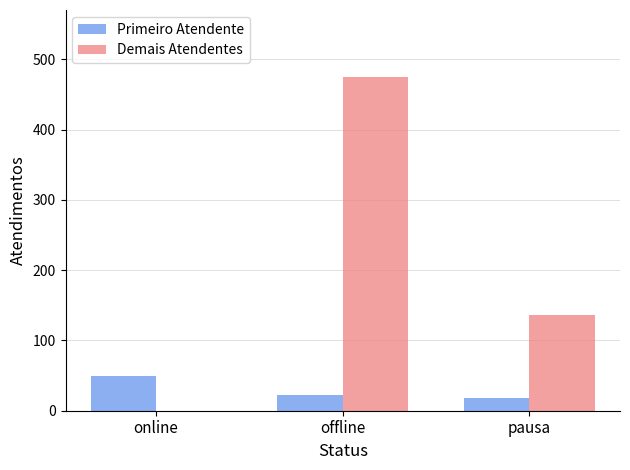

Reading right to left, list all the values displayed in this chart.

Primeiro Atendente: pausa=18	offline=22	online=49
Demais Atendentes: pausa=136	offline=475	online=0